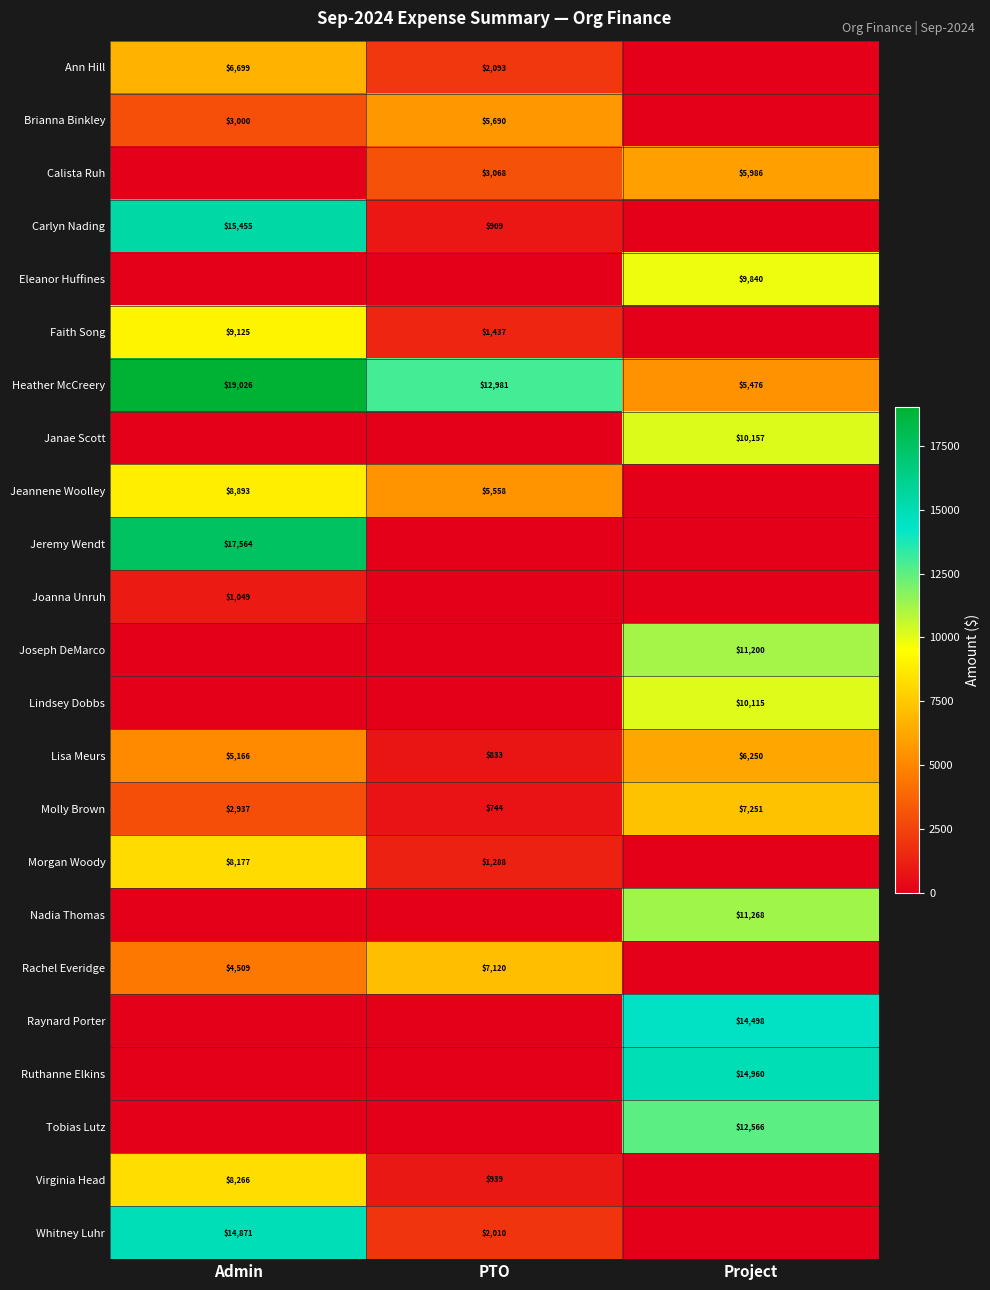

Which category has the lowest value across all series?

Project